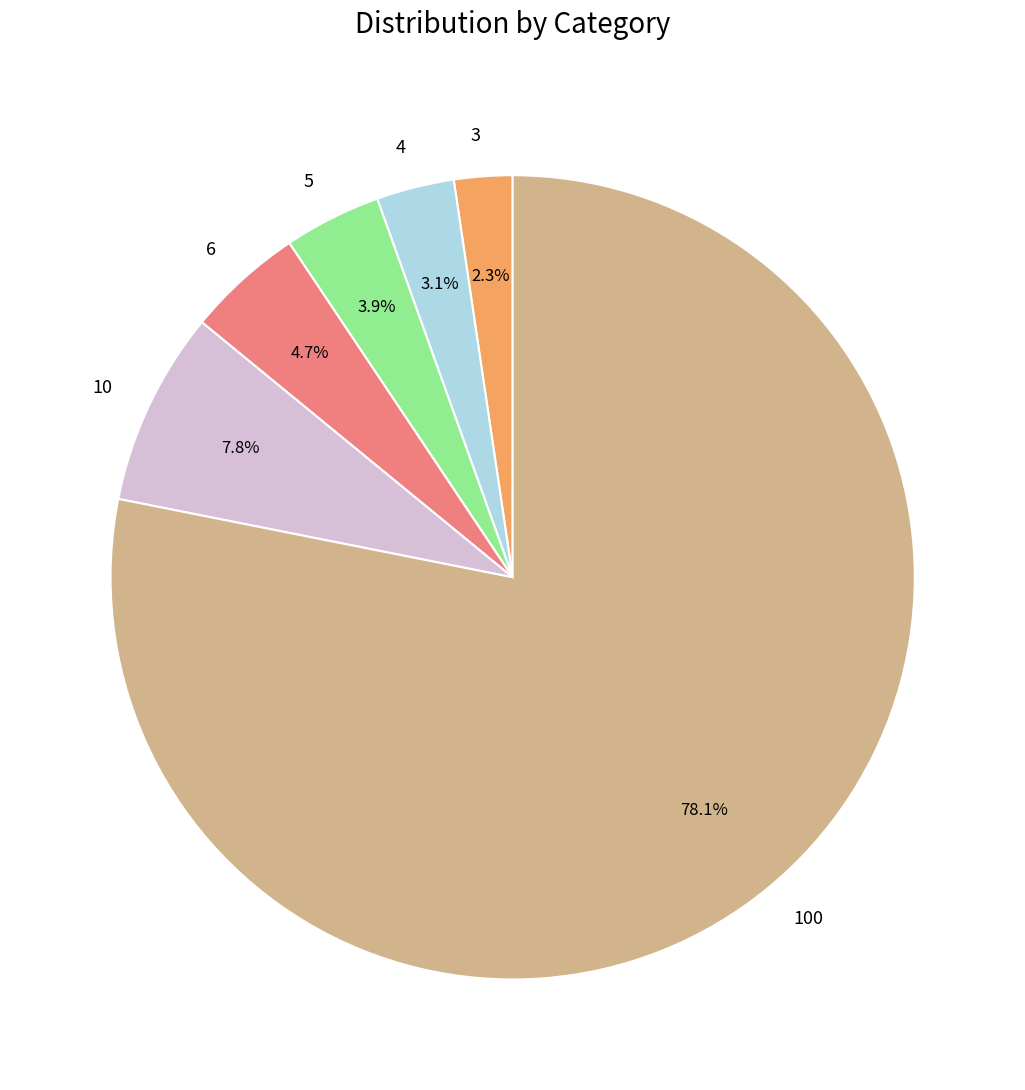

Is there any slice that represents more than half of the pie?

Yes